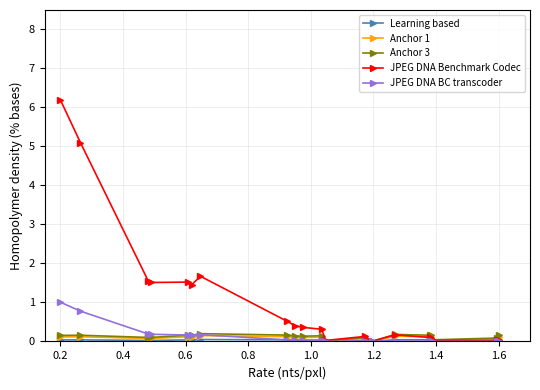

Which series has the largest total across all categories?

JPEG DNA Benchmark Codec